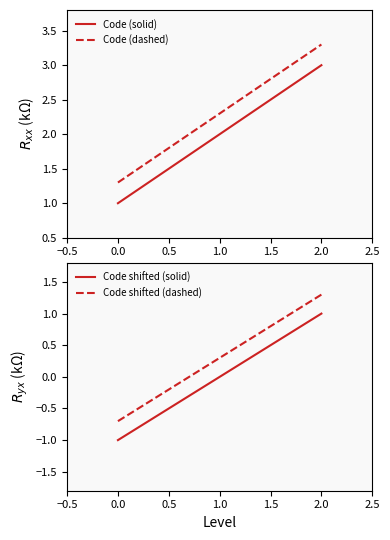

Which series has the largest total across all categories?

Code (dashed)